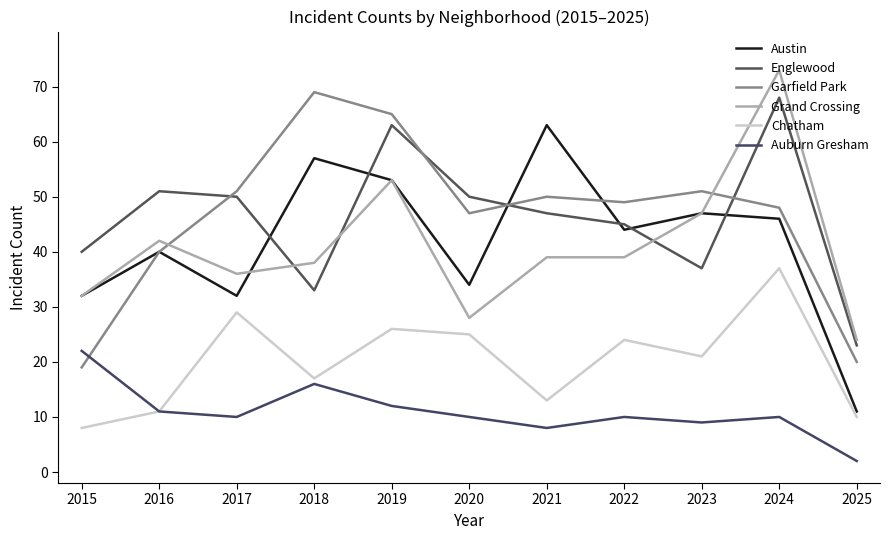

Is it true that Chatham equals 16 at 2016?

False